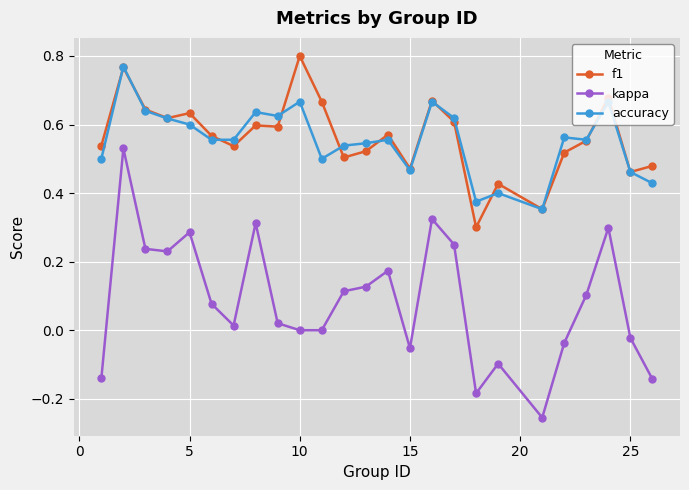

Does the chart display data point markers on the line(s)?

Yes